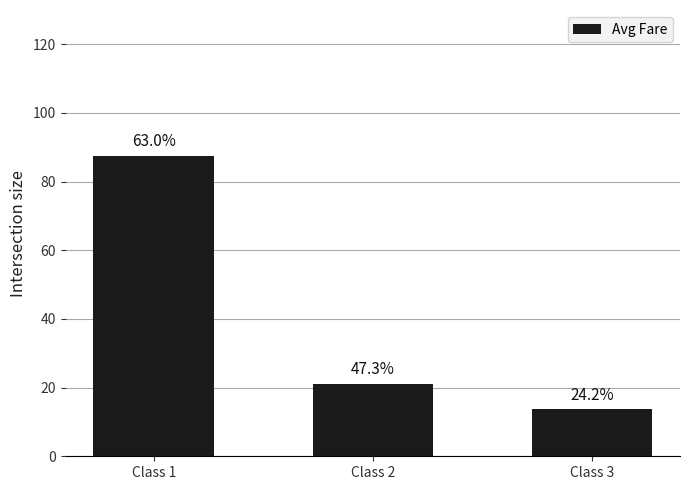

What is the sum of the values at Class 2 and Class 3?

34.9